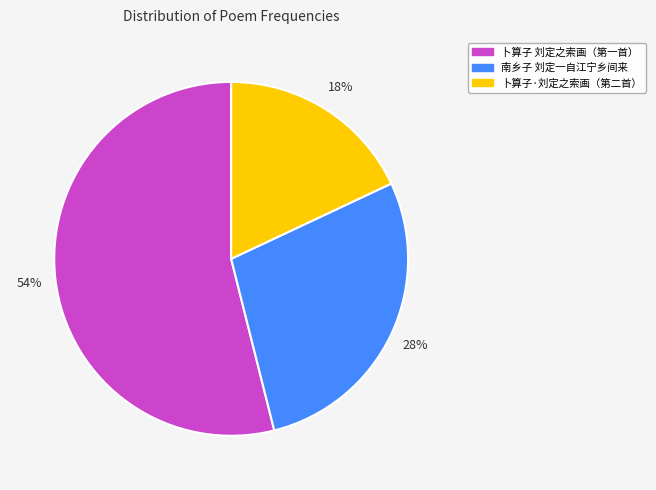

Which slice represents more than half of the pie?

卜算子 刘定之索画（第一首）